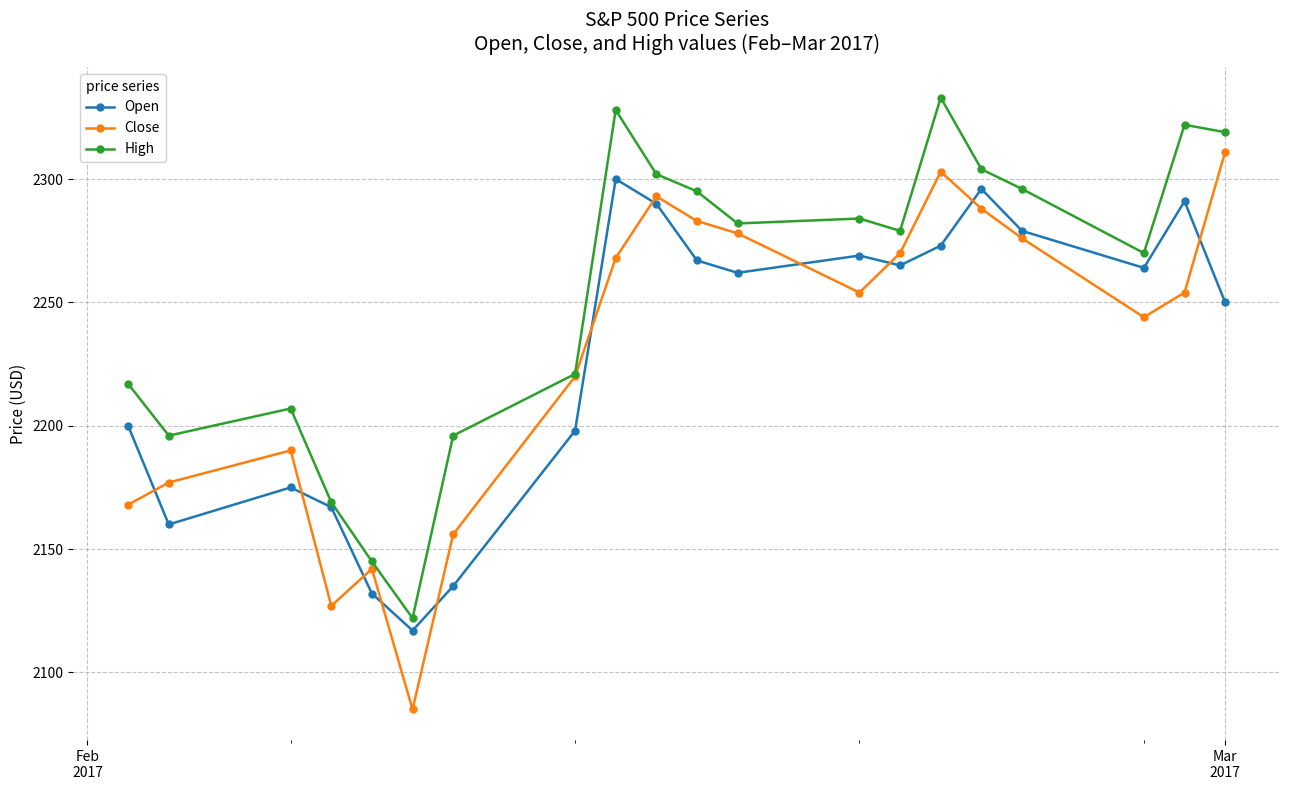

List the series in order of their peak value, lowest first.

Open, Close, High